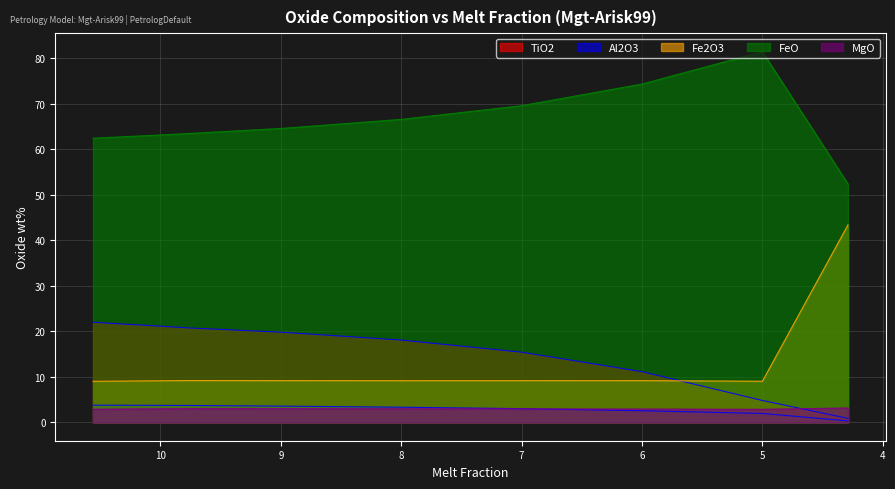

Which series has the widest spread of values?

Fe2O3